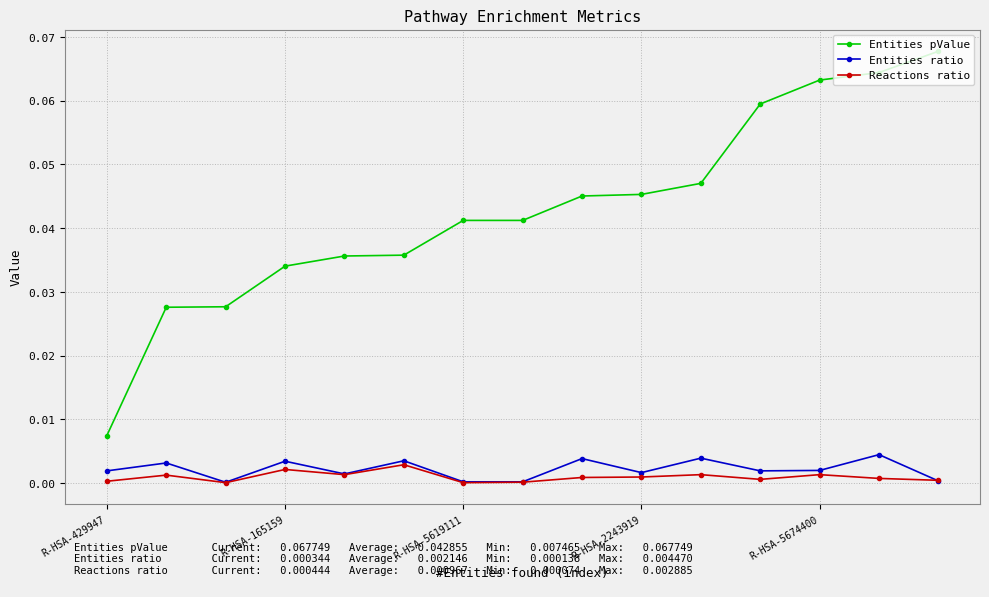

Is this an area chart (filled region under the line)?

No